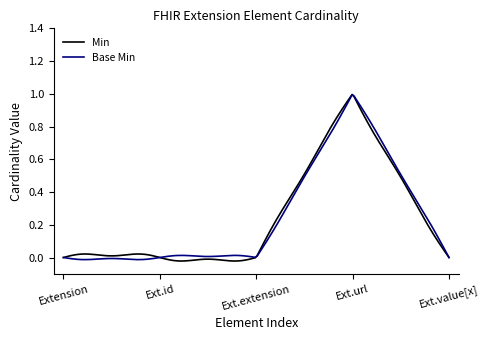

What are all the series names shown in the legend?

Min, Base Min